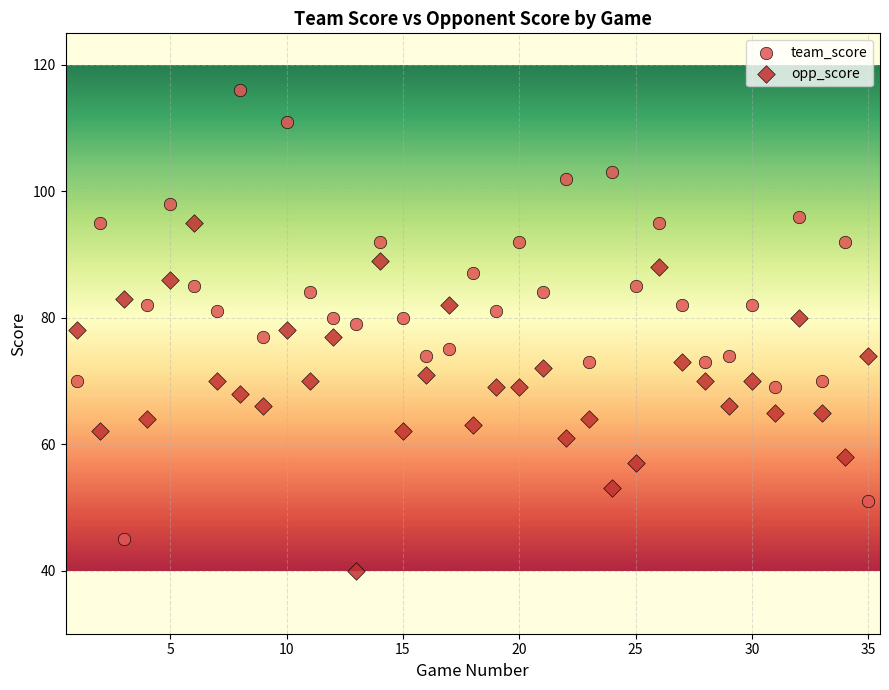

Which series has the widest spread of Y values?

team_score